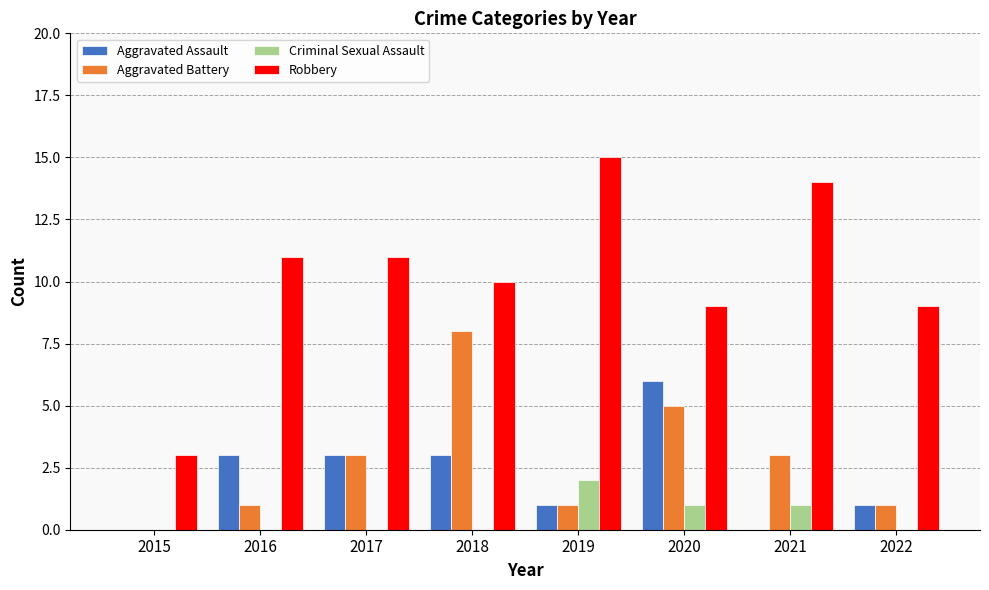

Which series has the largest total across all categories?

Robbery